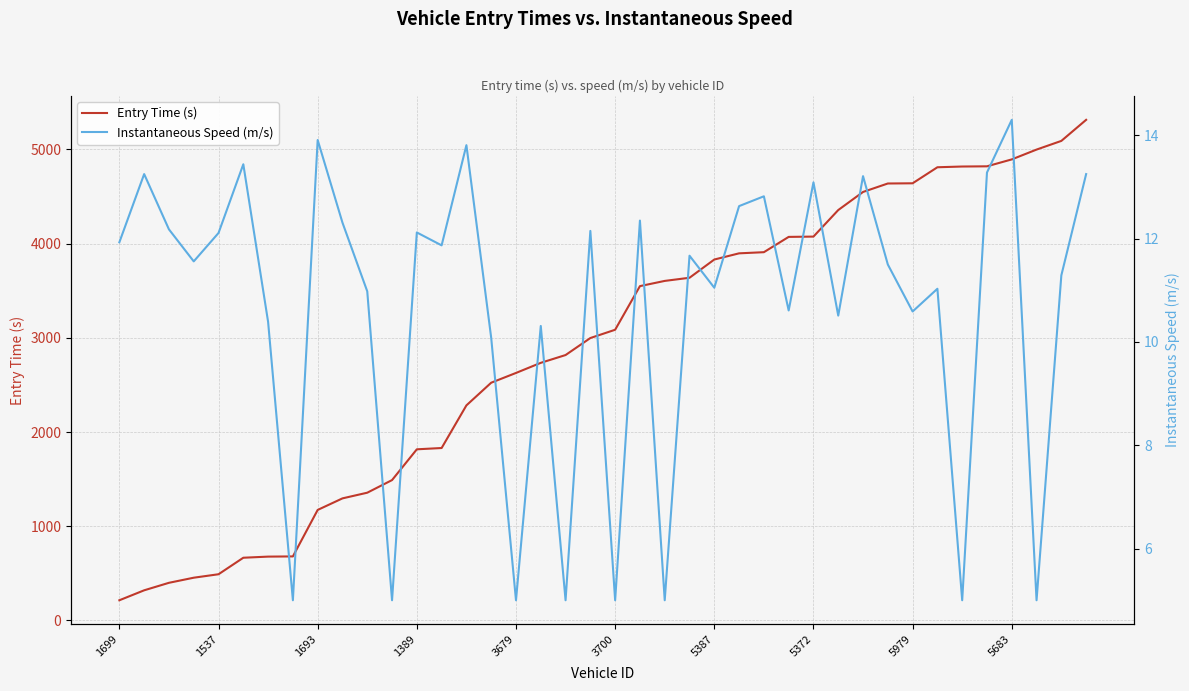

Rank the series by their average value, from highest to lowest.

Entry Time (s), Instantaneous Speed (m/s)